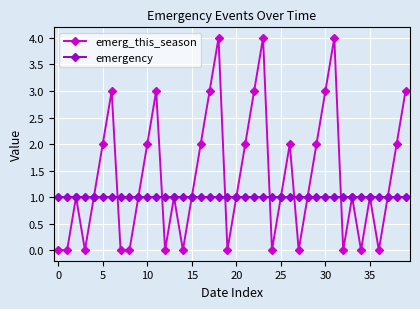

What is the value of the emerg_this_season point at the 10th from the left?

1